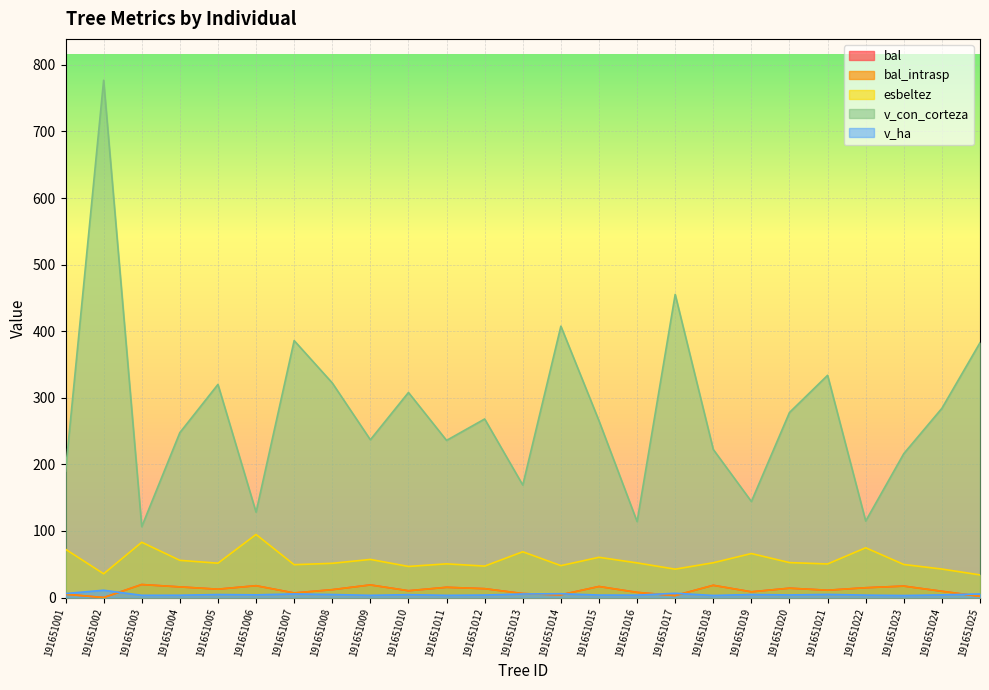

True or false: bal and esbeltez intersect in this chart.

False